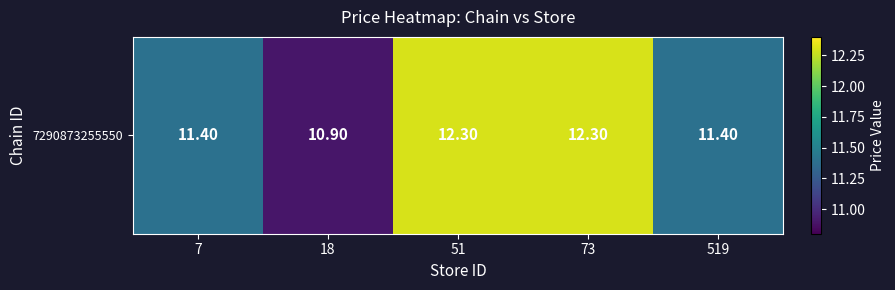

What is the maximum value shown in the chart?

12.3